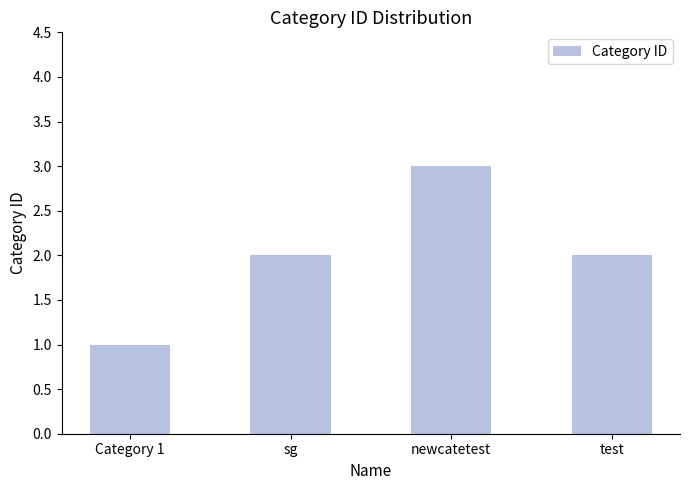

What is the change in value from sg to newcatetest?

+1